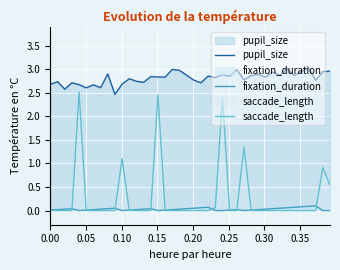

True or false: pupil_size and saccade_length cross at least once.

False